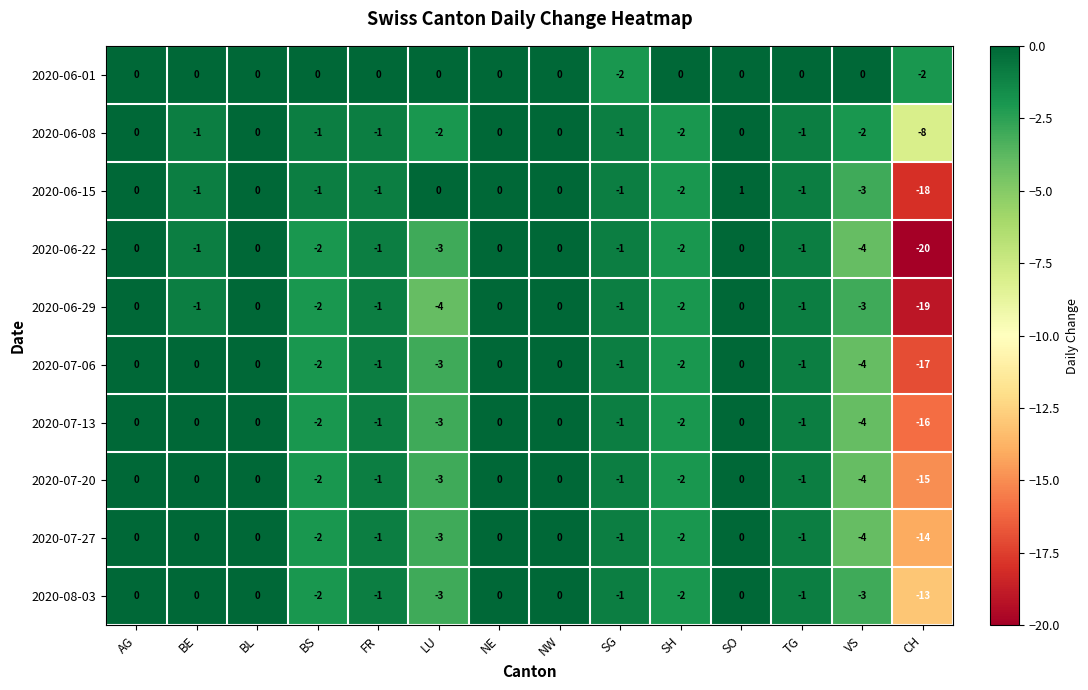

The value of 2020-06-15 at AG is 0. True or false?

True